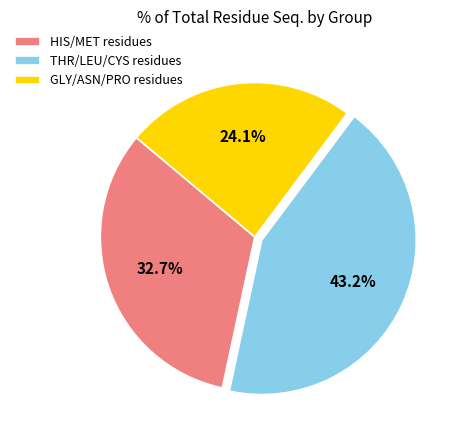

Rank the categories by value from lowest to highest.

GLY/ASN/PRO residues, HIS/MET residues, THR/LEU/CYS residues